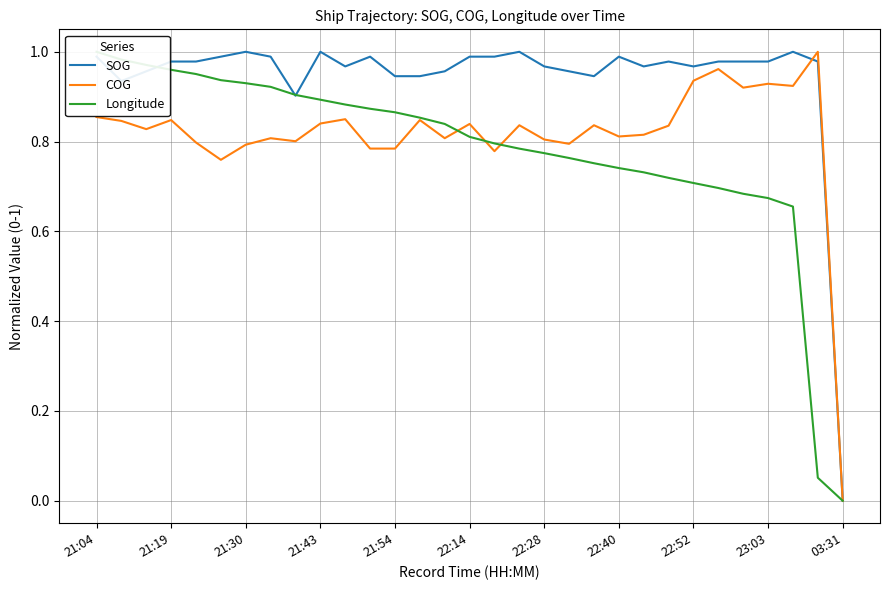

Rank the series at 21:04 from highest to lowest value.

Longitude, SOG, COG